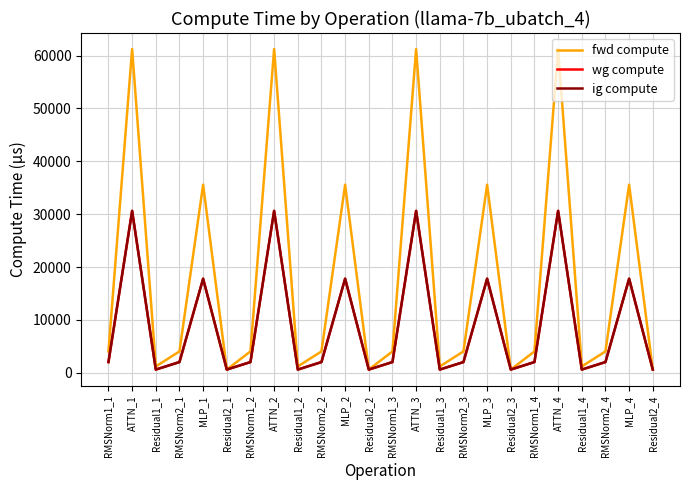

True or false: fwd compute has a value of 592.7 at Residual2_2.

True